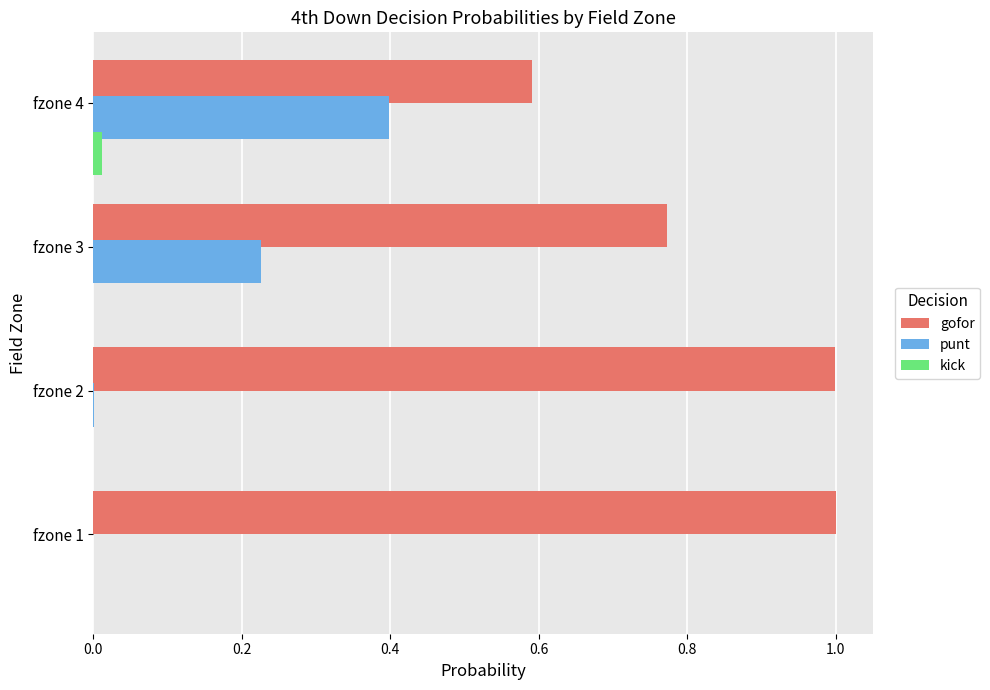

The punt series shows 0.0 at fzone 2. True or false?

True